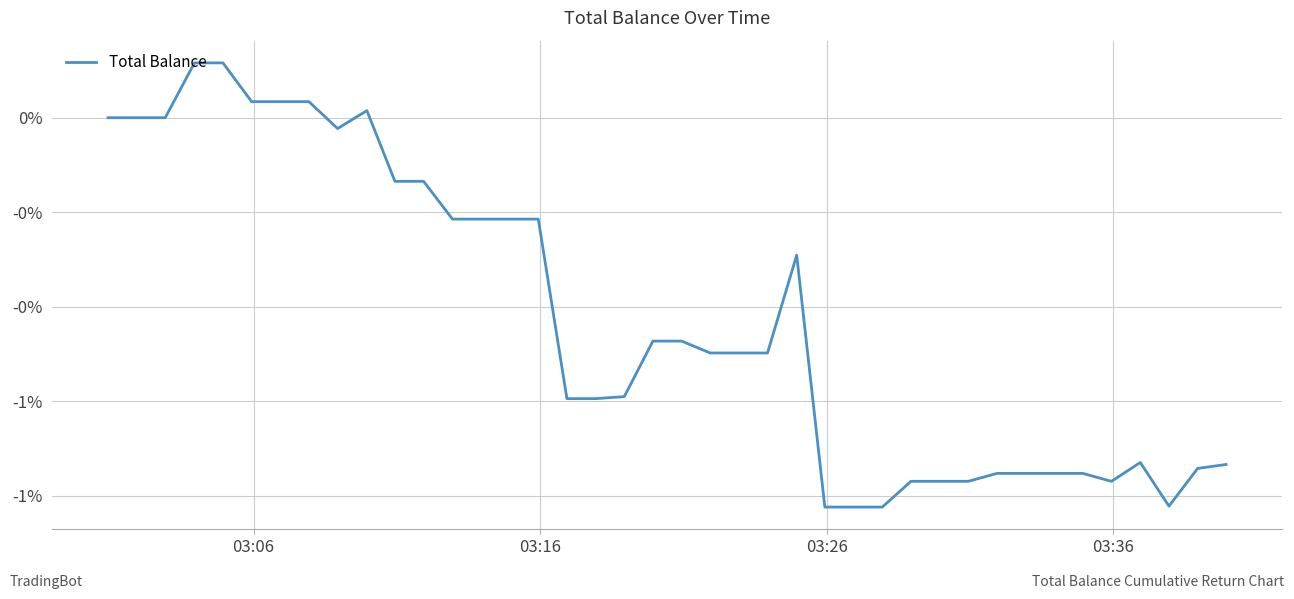

Is this an area chart (filled region under the line)?

No